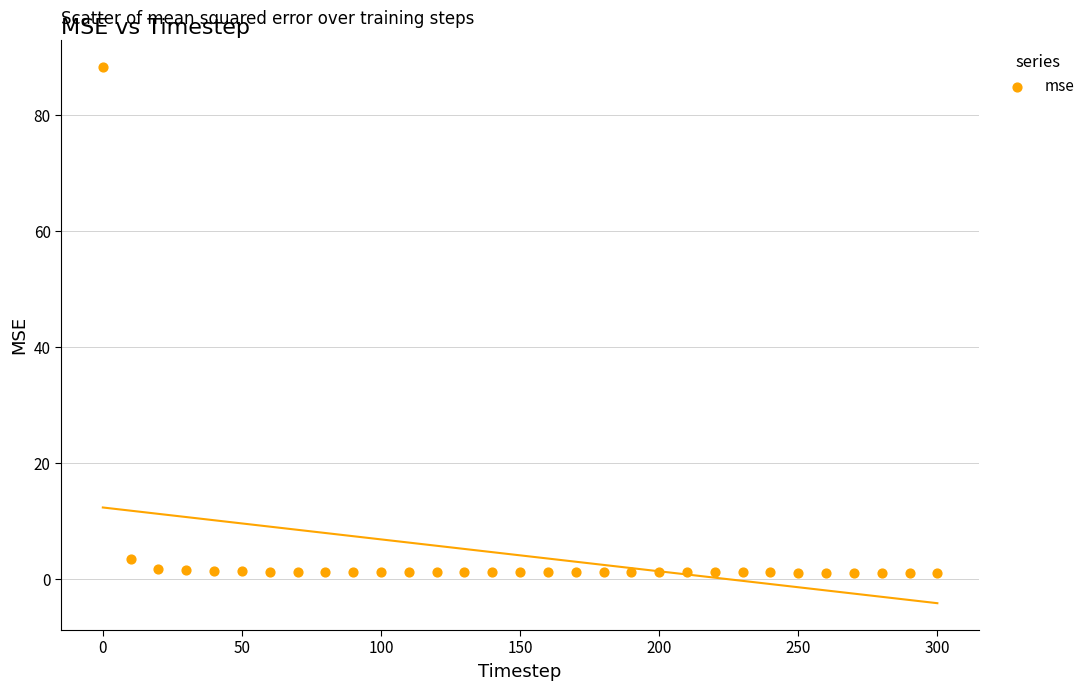

What is the range of X values (max minus min)?

300.0